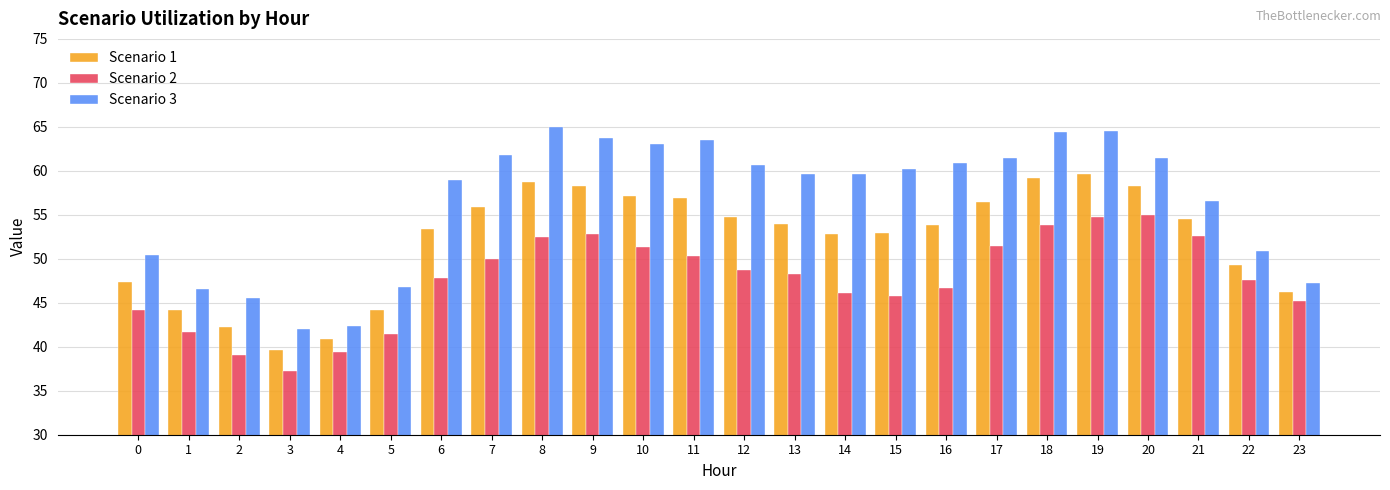

Rank the series by their average value, from highest to lowest.

Scenario 3, Scenario 1, Scenario 2